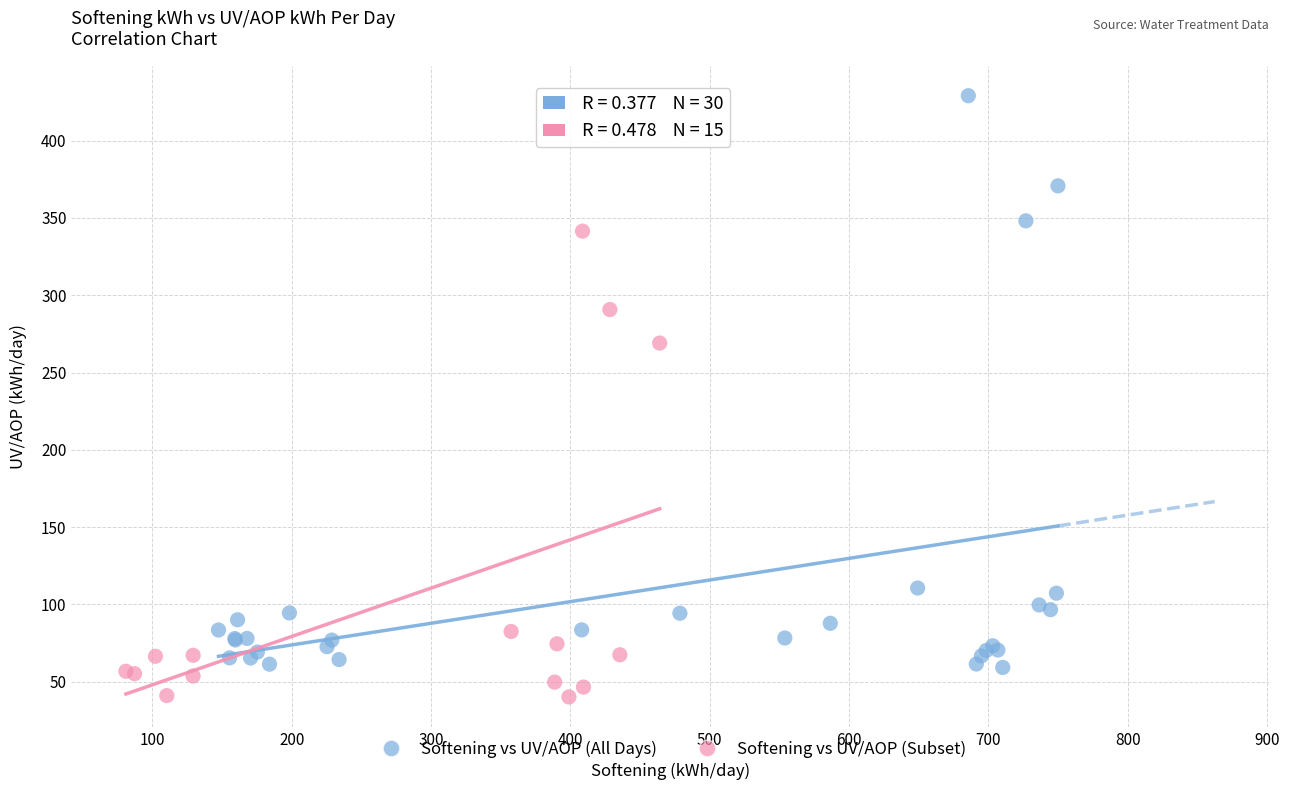

Which series reaches the minimum Y coordinate?

Softening vs UV/AOP (Subset)